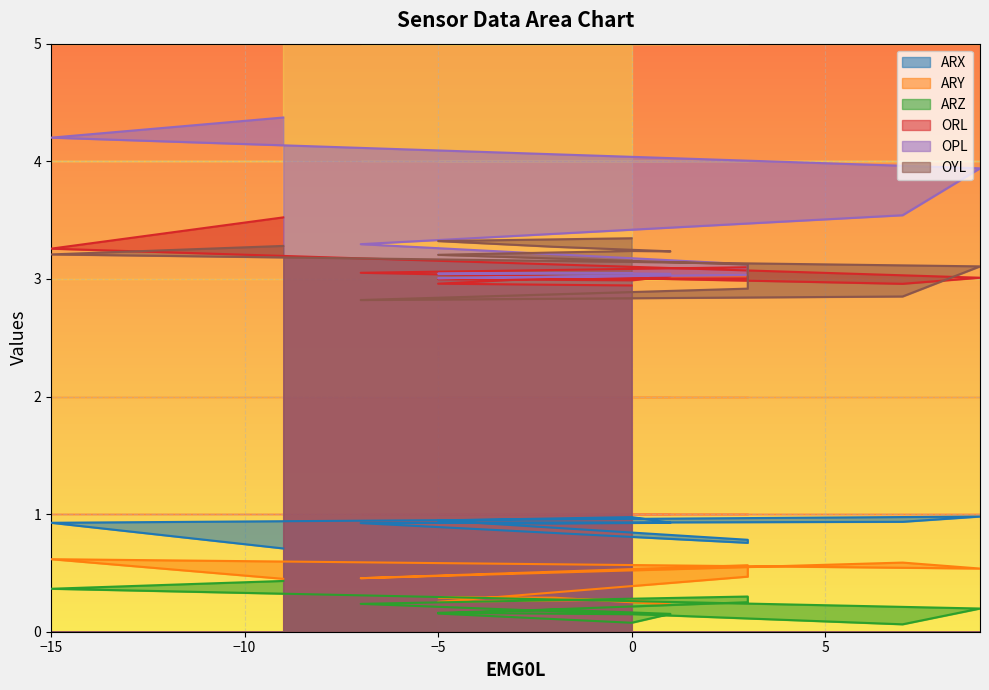

The ARZ series shows 0.2 at -5. True or false?

True